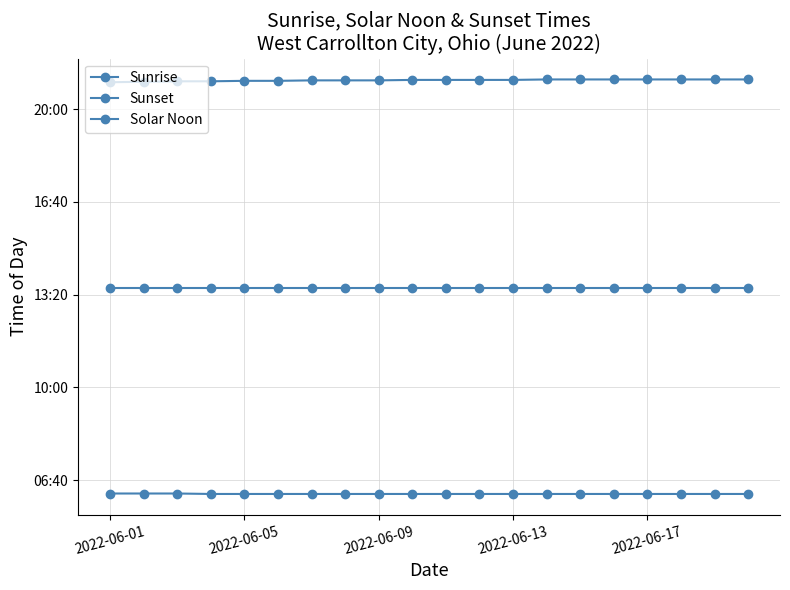

True or false: Solar Noon and Sunrise cross at least once.

False